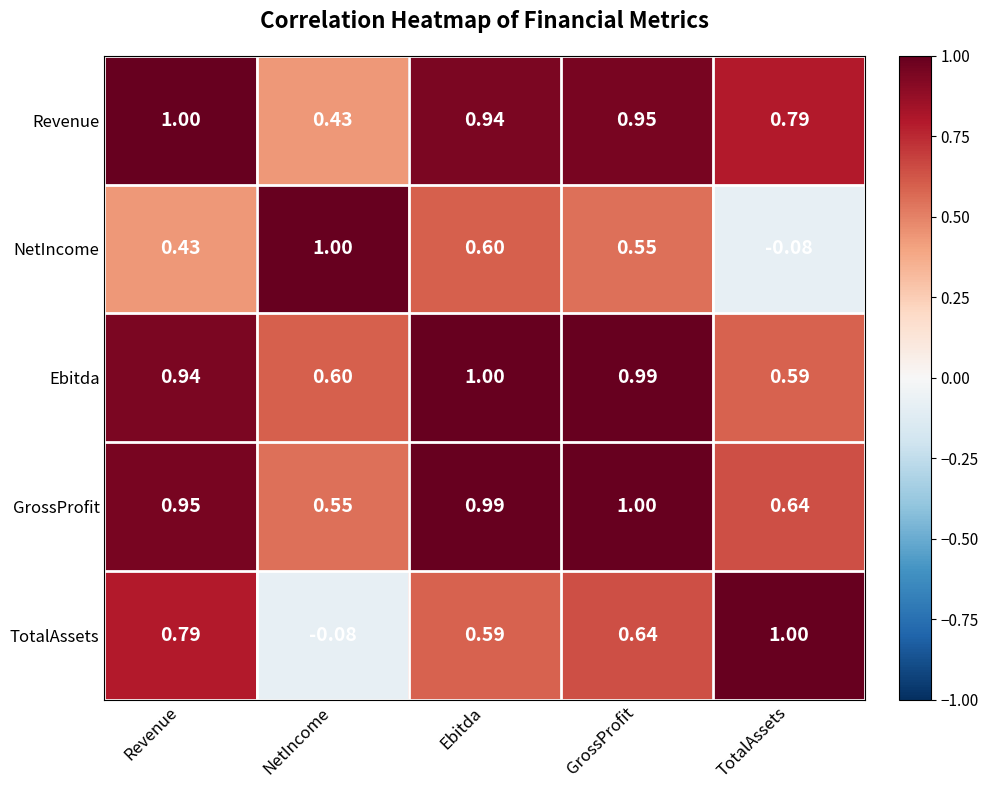

At which category is the sum across all series the highest?

GrossProfit